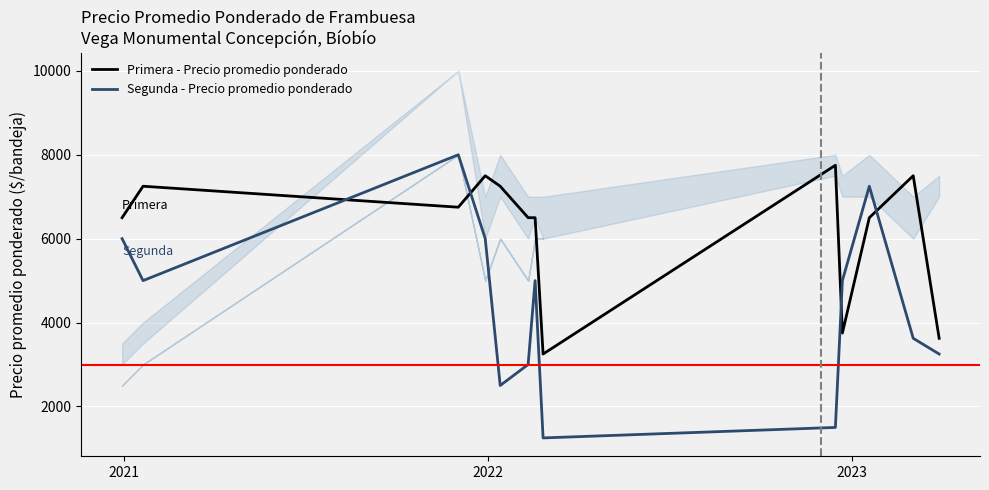

Does the chart display data point markers on the line(s)?

No